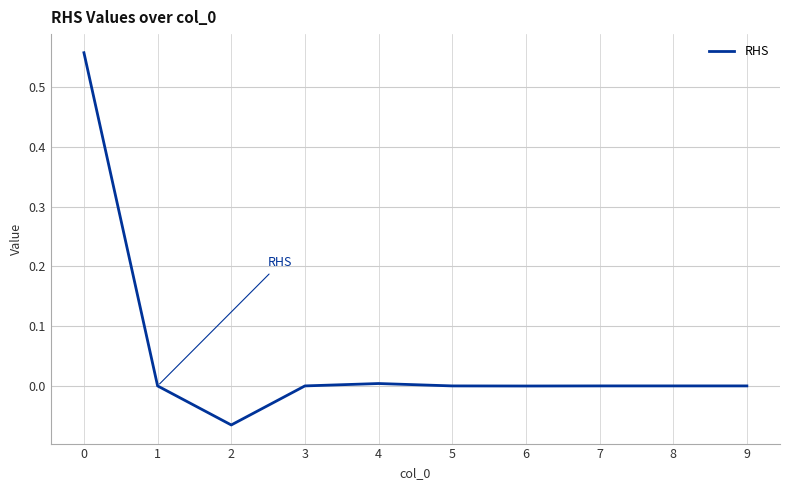

Count the number of data series in this chart.

1